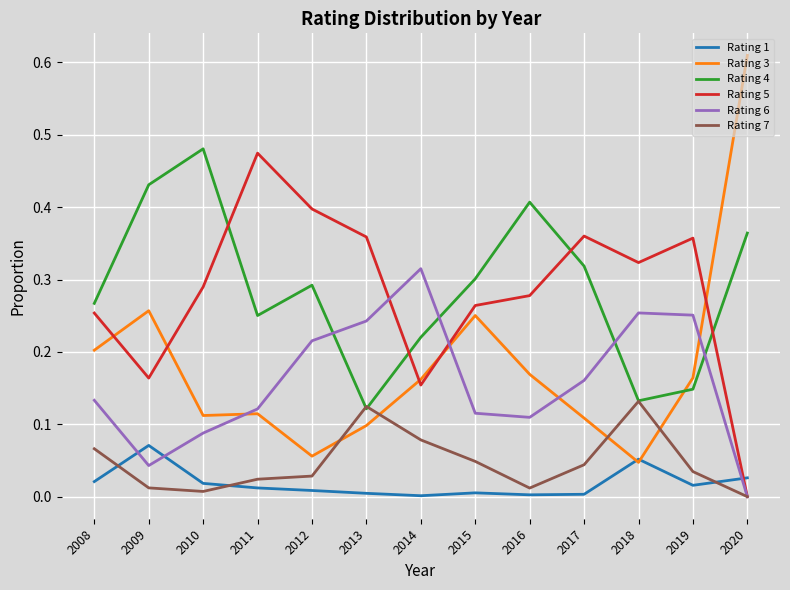

True or false: Rating 5 has a value of 0.5 at 2016.

False